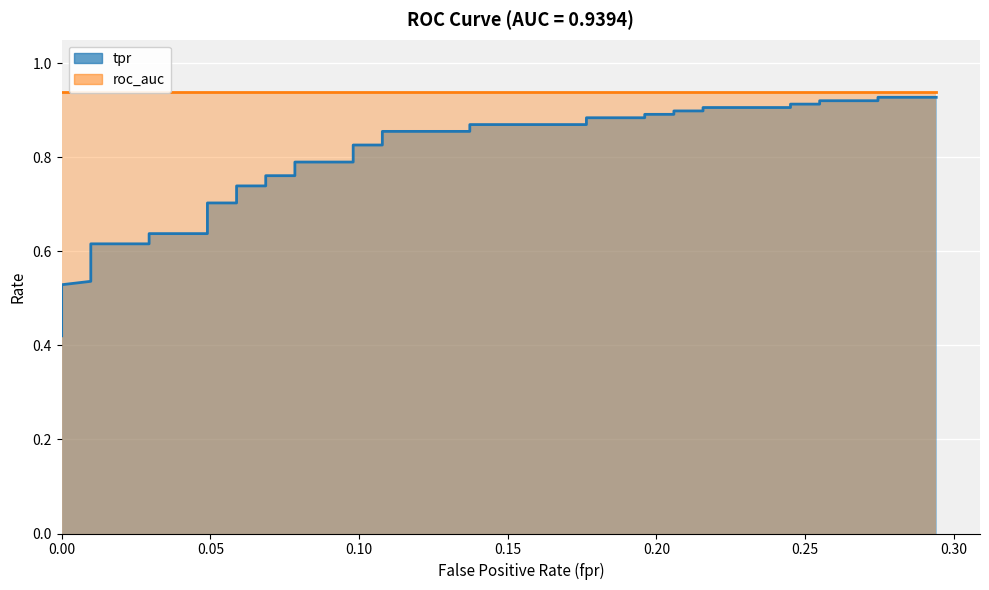

What is the label of the 36th point from the right?

0.20